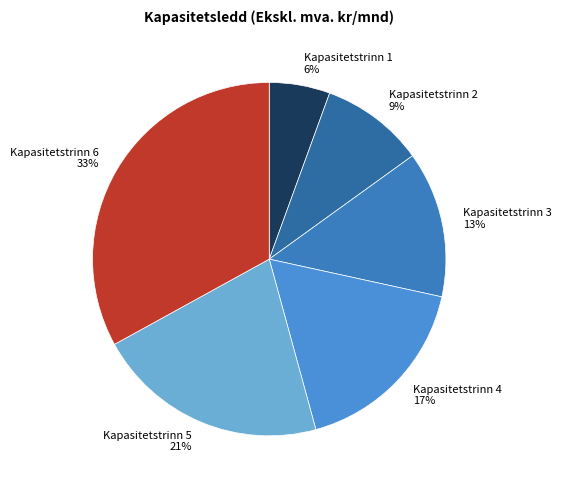

Count the number of slices in the pie.

6